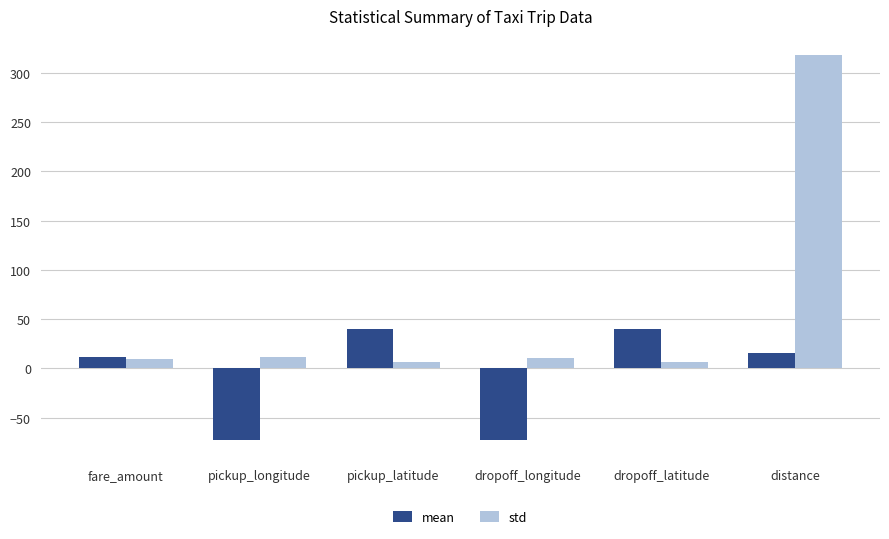

What is the smallest value displayed?

-72.5